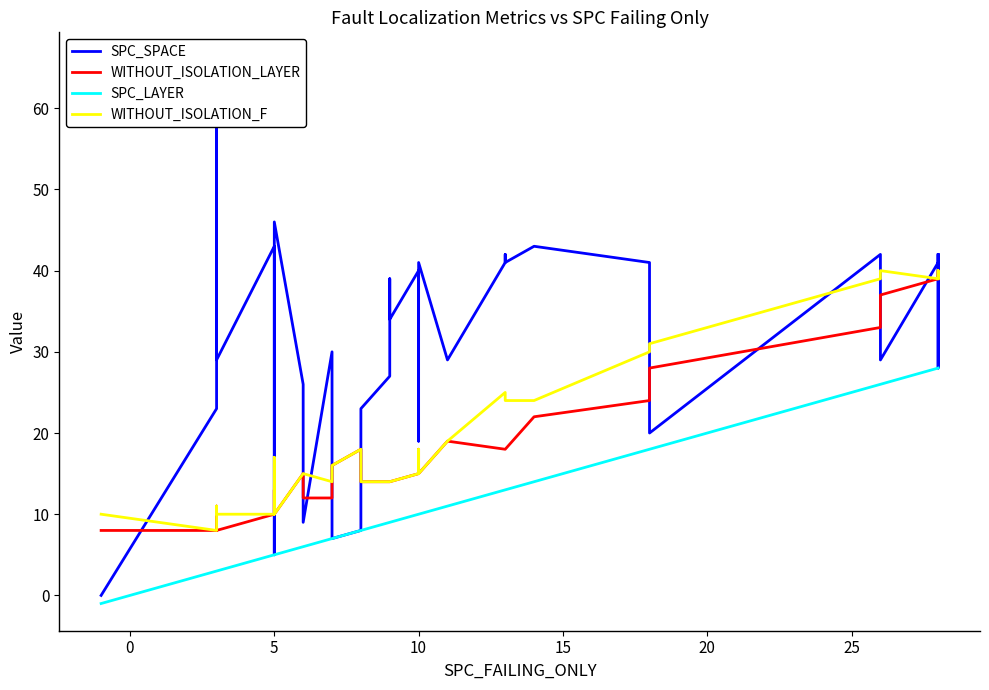

Where is the first local maximum for WITHOUT_ISOLATION_F?

5